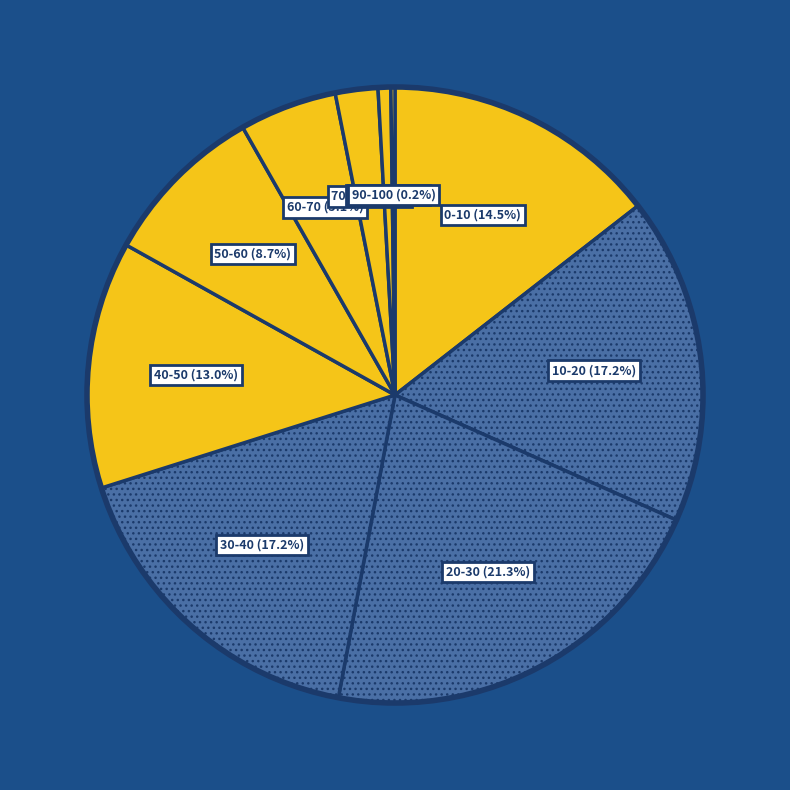

Which slice is the largest?

20-30